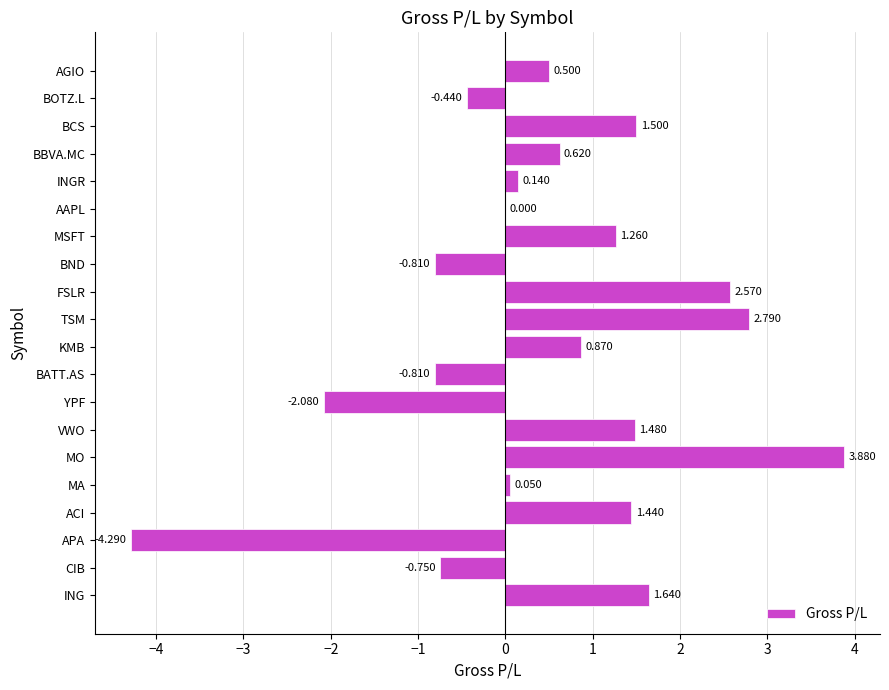

Which has a higher value, ACI or KMB?

ACI